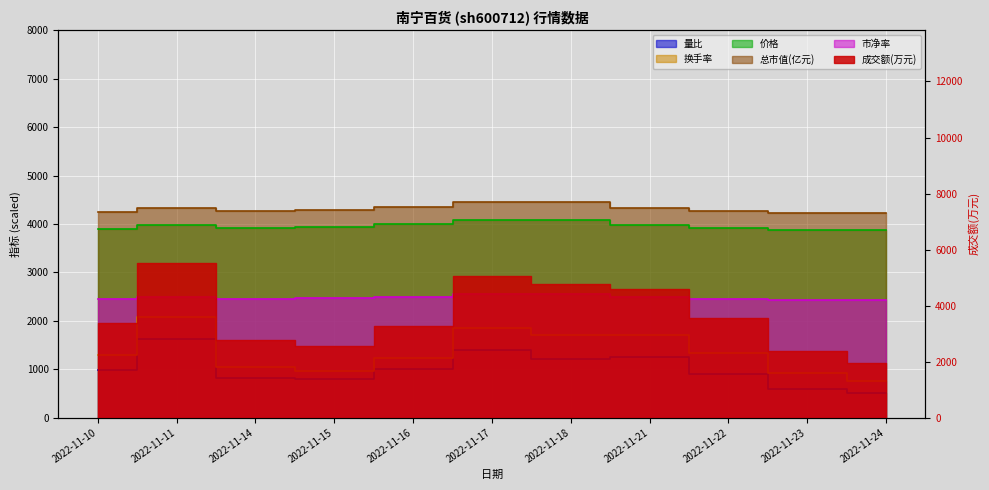

Which has a higher value, 2022-11-21 or 2022-11-10?

2022-11-21